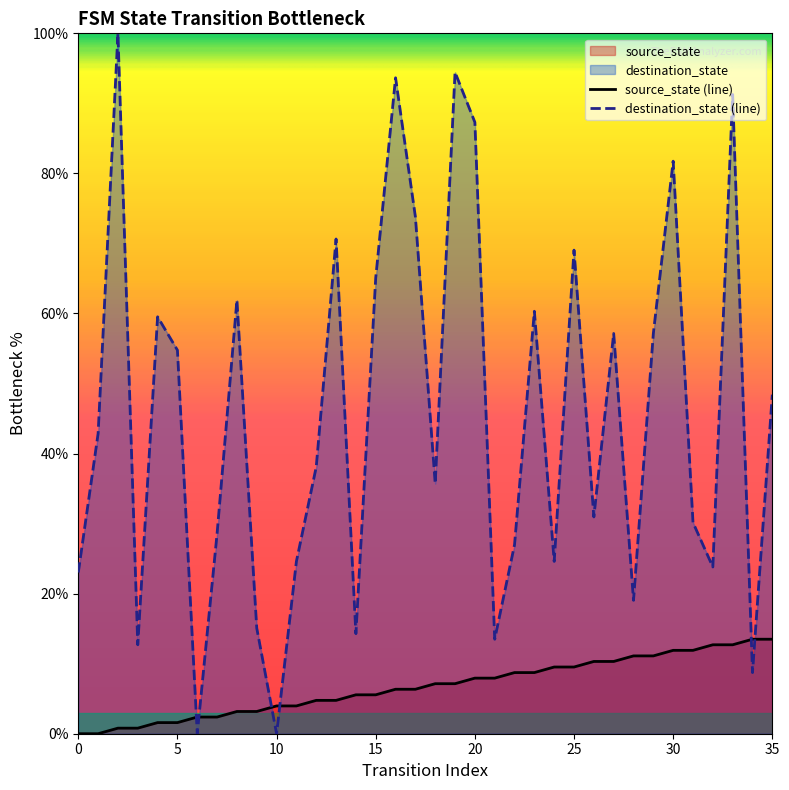

Which label corresponds to the largest value in the chart?

2